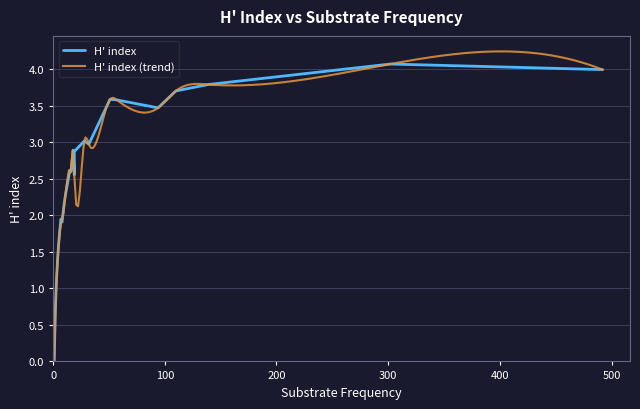

Reading left to right, extract all data points from this chart.

0.0	0.0	0.0	0.0	0.0	0.7	0.7	0.7	1.1	1.4	1.4	1.4	1.4	1.4	1.6	1.6	1.8	1.9	1.9	1.9	1.9	1.9	1.9	2.2	2.3	2.6	2.6	2.6	2.9	2.6	2.9	3.0	3.0	3.6	3.6	3.5	3.7	3.8	4.1	4.0